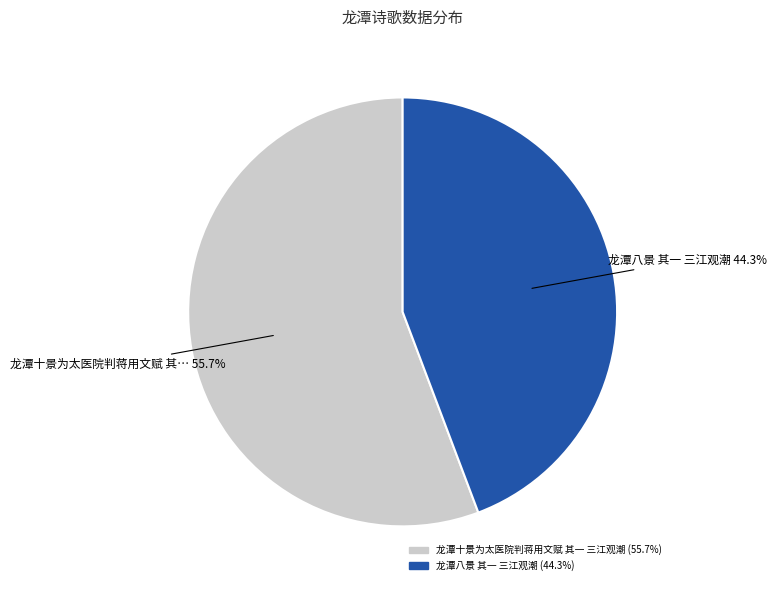

Does any single category account for the majority?

Yes